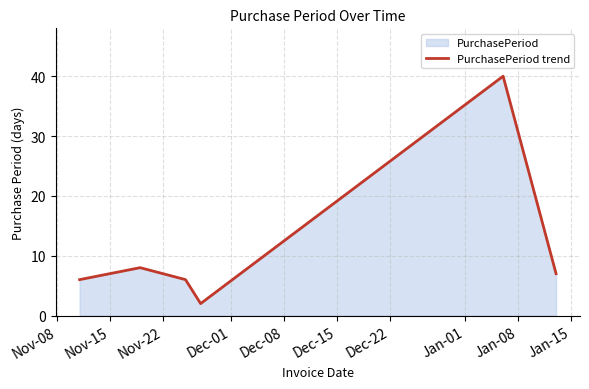

What is the smallest value displayed?

2